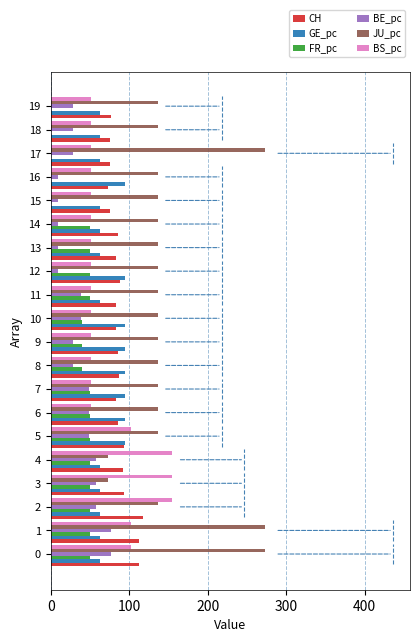

What is the sum of all CH values?

1761.0